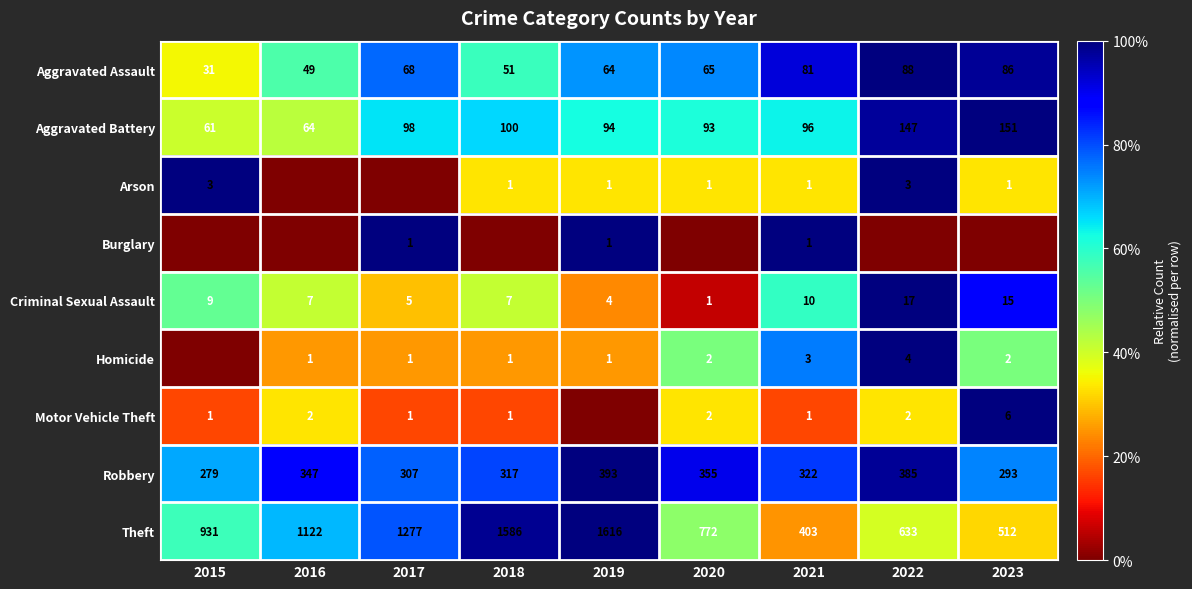

At which label does Aggravated Battery first exceed 96?

2017